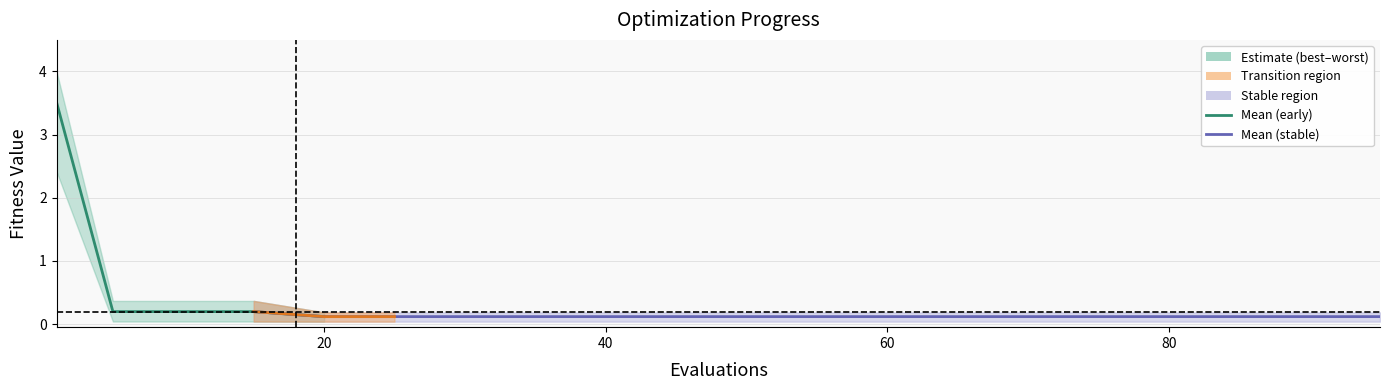

What is the value of the mean point at the 5th from the left?

0.1